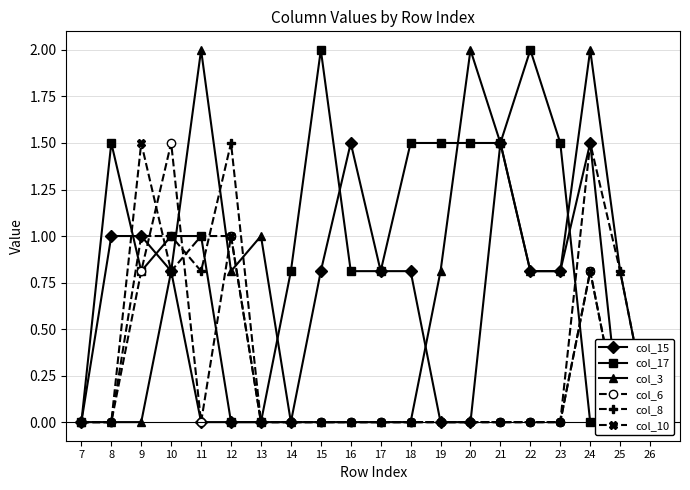

What is the maximum value shown in the chart?

2.0